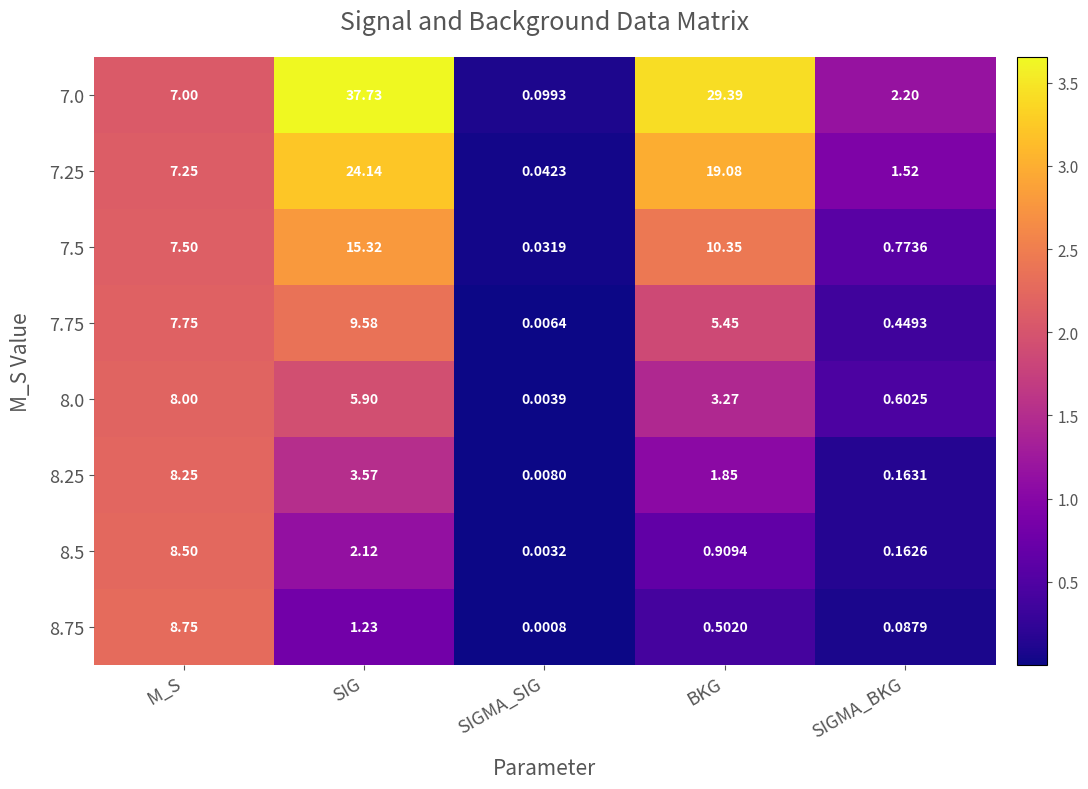

List the labels in order of 8.5 value, largest first.

M_S, SIG, BKG, SIGMA_BKG, SIGMA_SIG